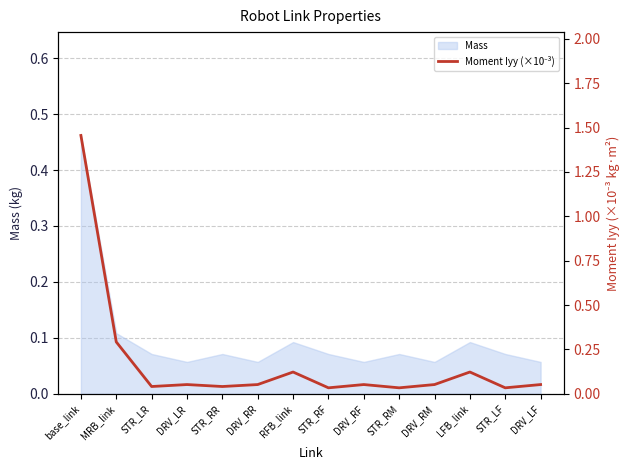

How many interior local peaks (higher than both neighbors) does the data have?

4